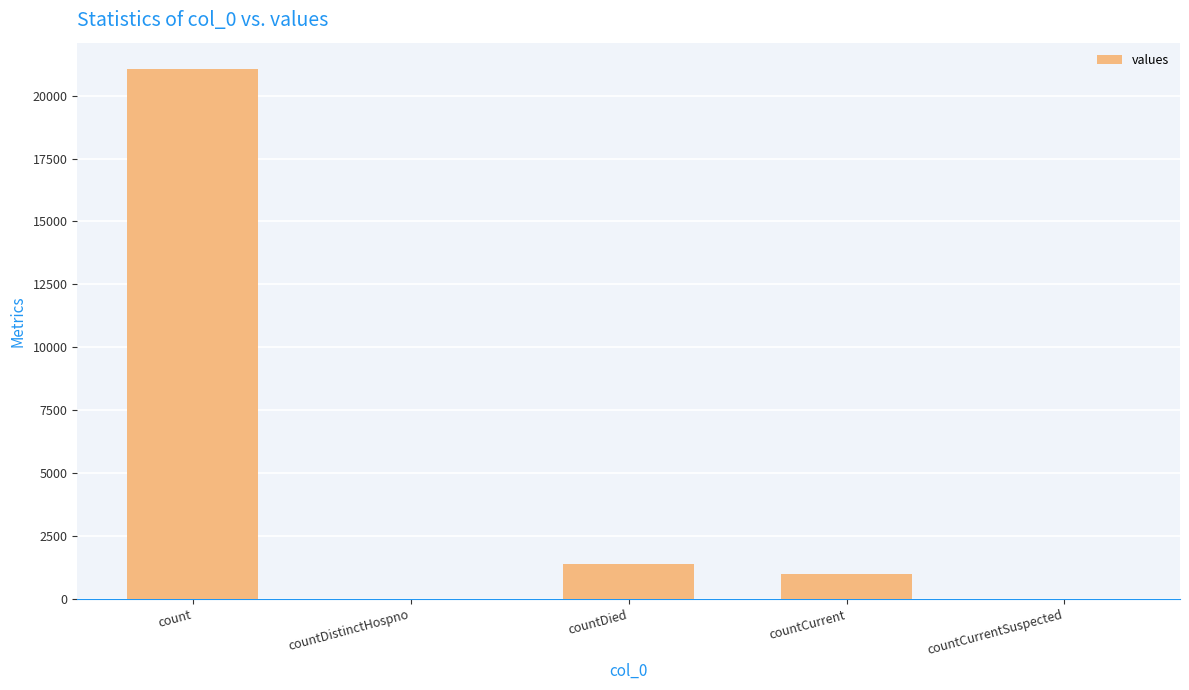

What is the change in value from count to countDied?

-19645